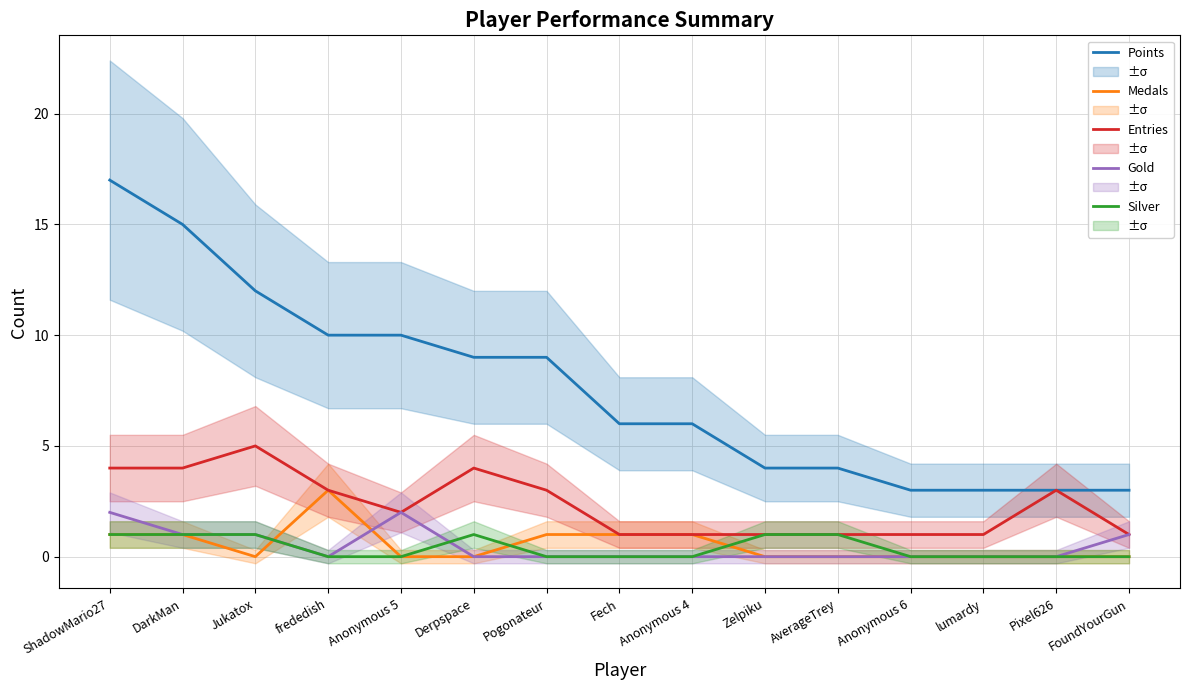

The Silver series shows 0 at DarkMan. True or false?

False